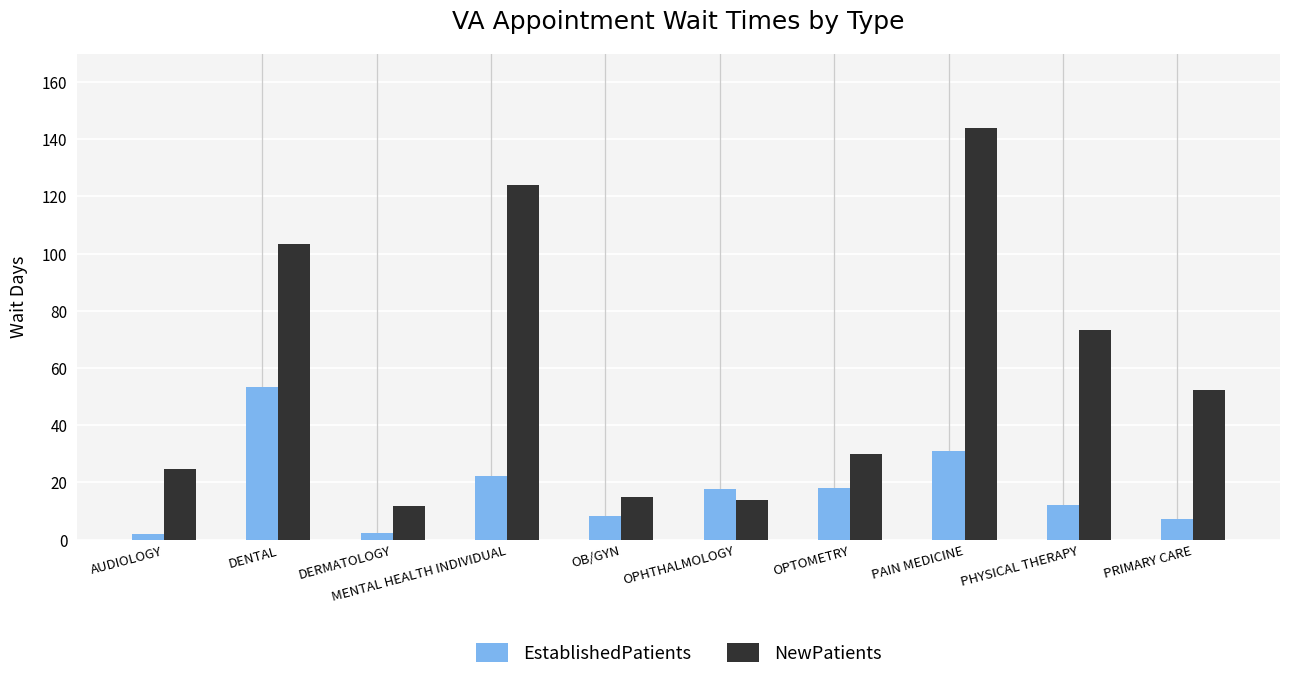

What is the total value across all series at DERMATOLOGY?

14.2